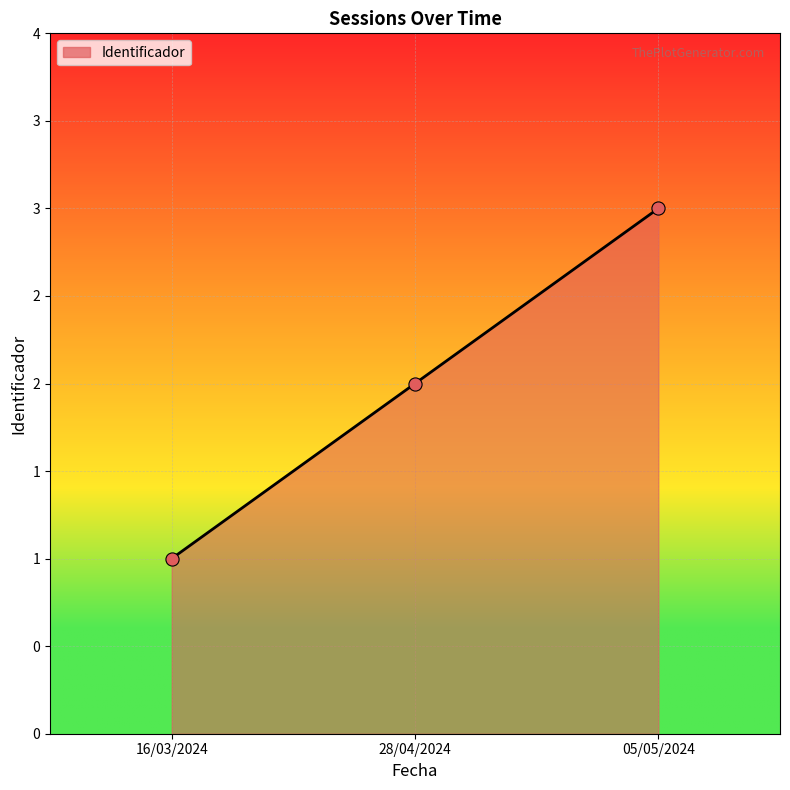

What is the change in value from 16/03/2024 to 28/04/2024?

+1